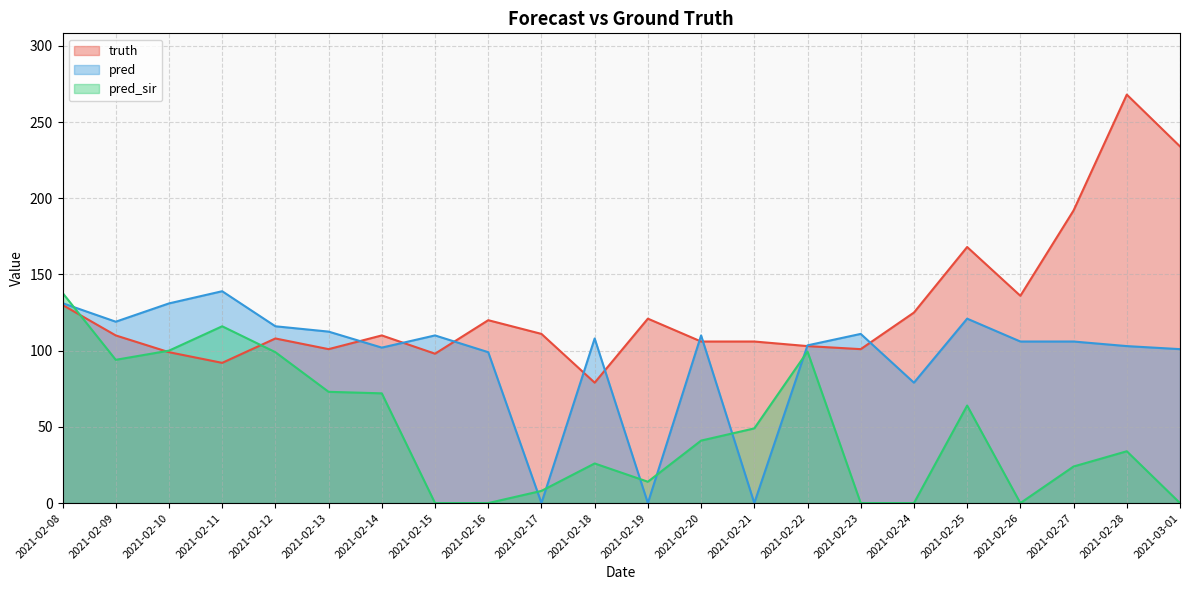

List the labels in order of pred value, largest first.

2021-02-11, 2021-02-08, 2021-02-10, 2021-02-25, 2021-02-09, 2021-02-12, 2021-02-13, 2021-02-23, 2021-02-15, 2021-02-20, 2021-02-18, 2021-02-26, 2021-02-27, 2021-02-22, 2021-02-28, 2021-02-14, 2021-03-01, 2021-02-16, 2021-02-24, 2021-02-17, 2021-02-19, 2021-02-21